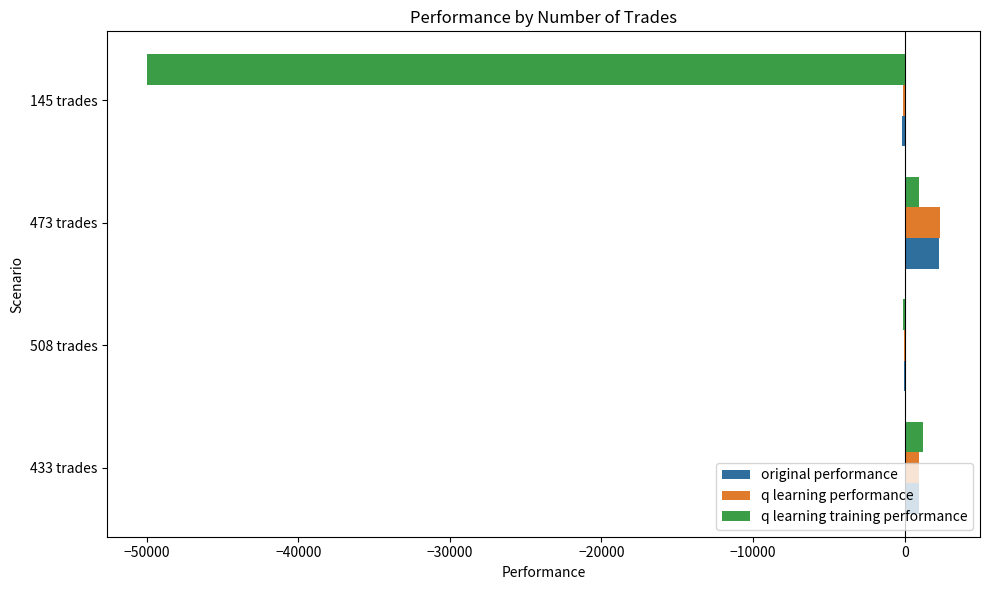

What is the sum of all q learning training performance values?

-47932.2